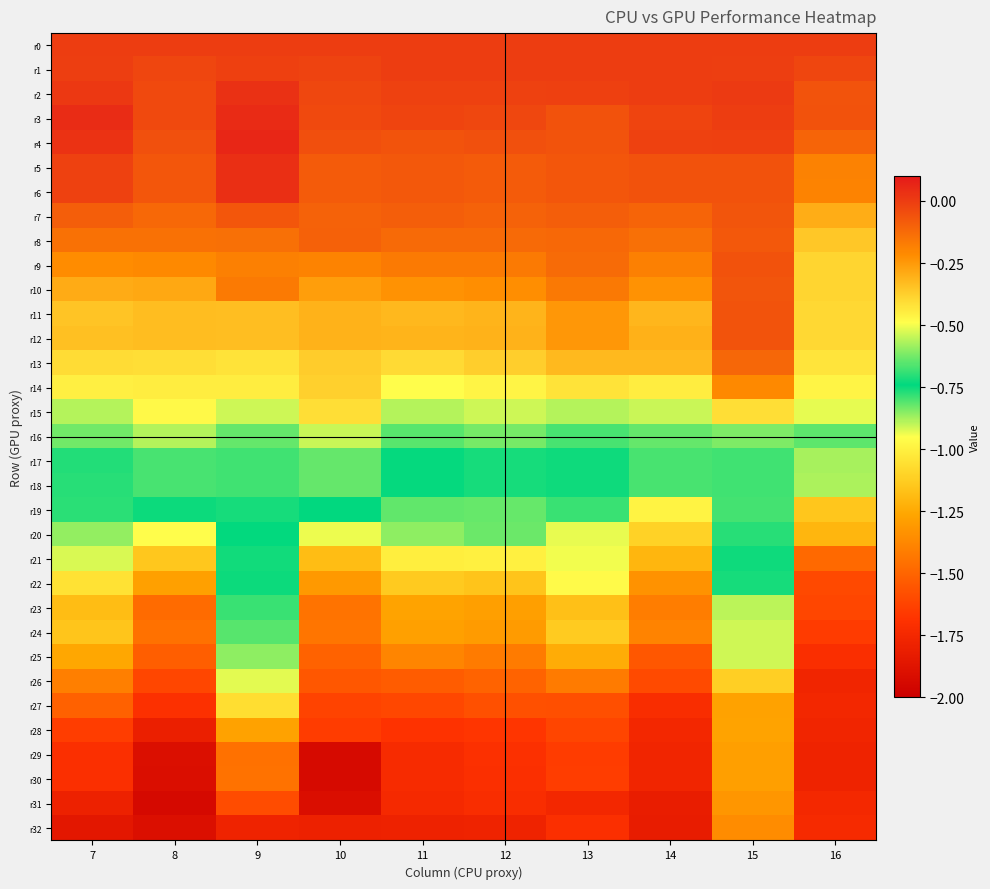

How many data points does each series have?

10